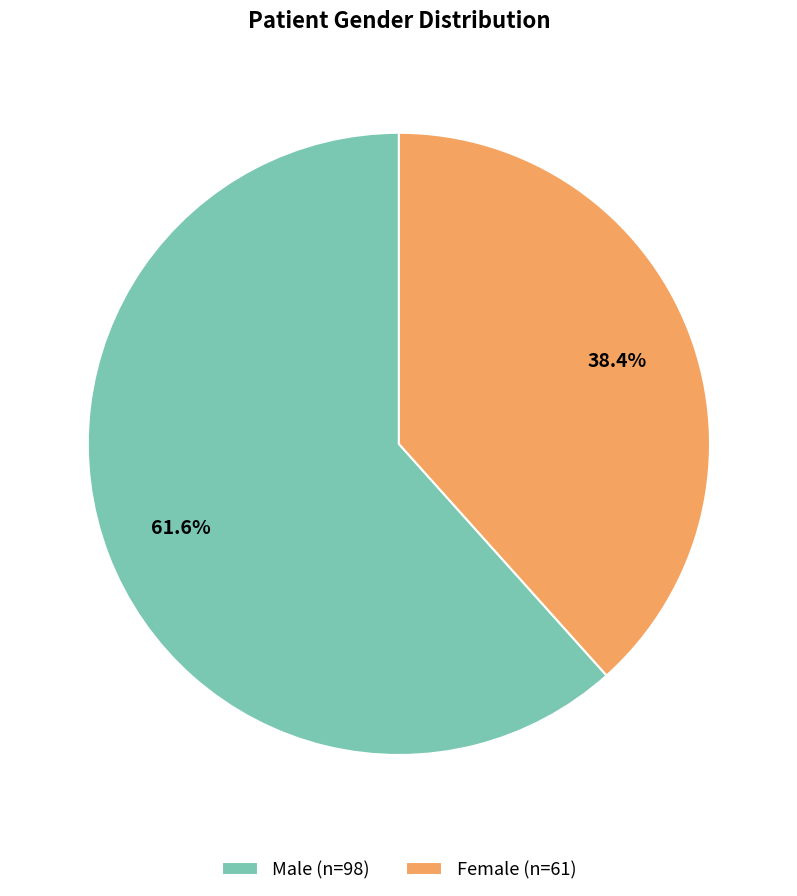

Which category accounts for the majority?

Male